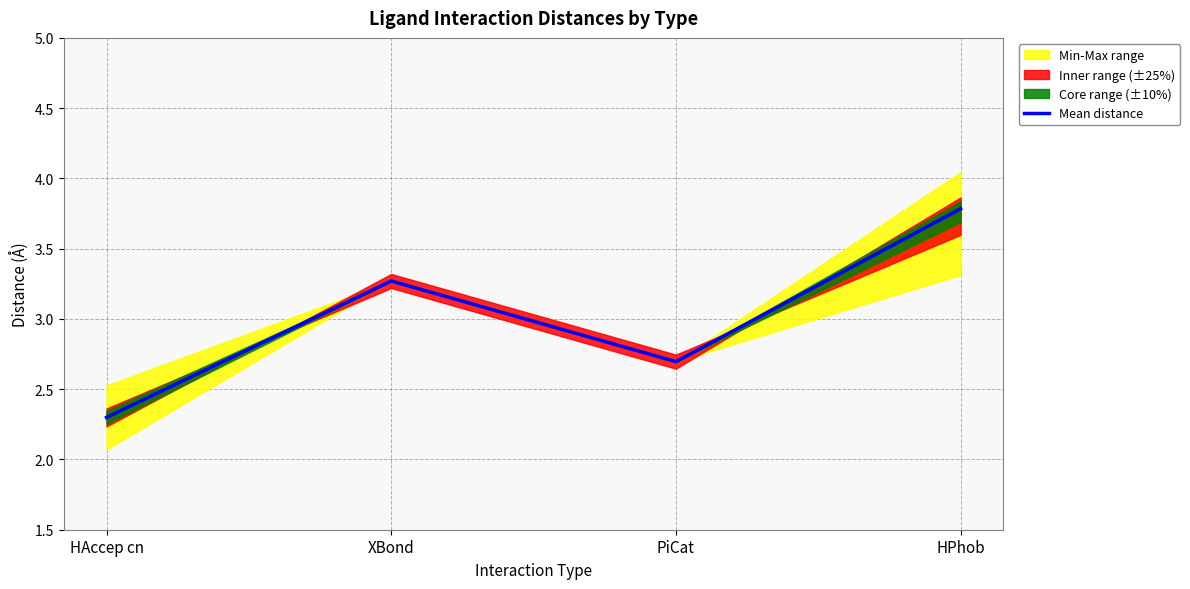

What is the difference between the second highest and minimum values?

1.0